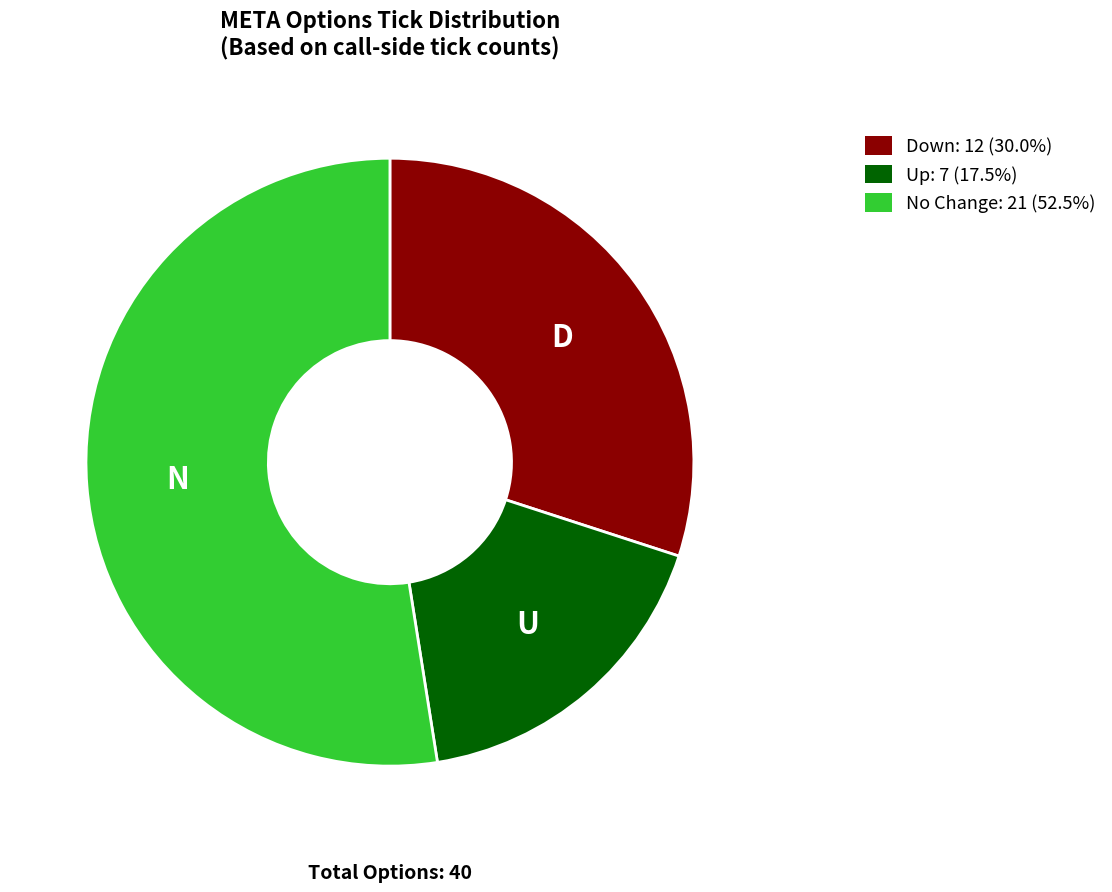

Is there a majority slice in this chart?

Yes